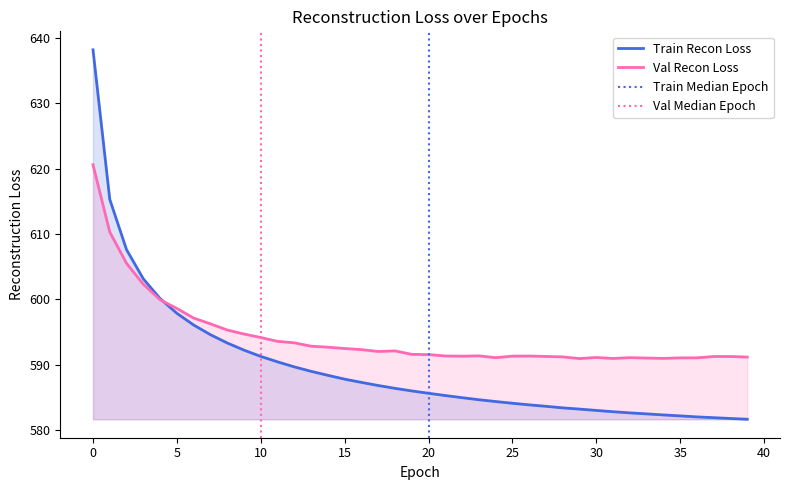

True or false: val_recon_loss has a value of 875.4 at 2.

False